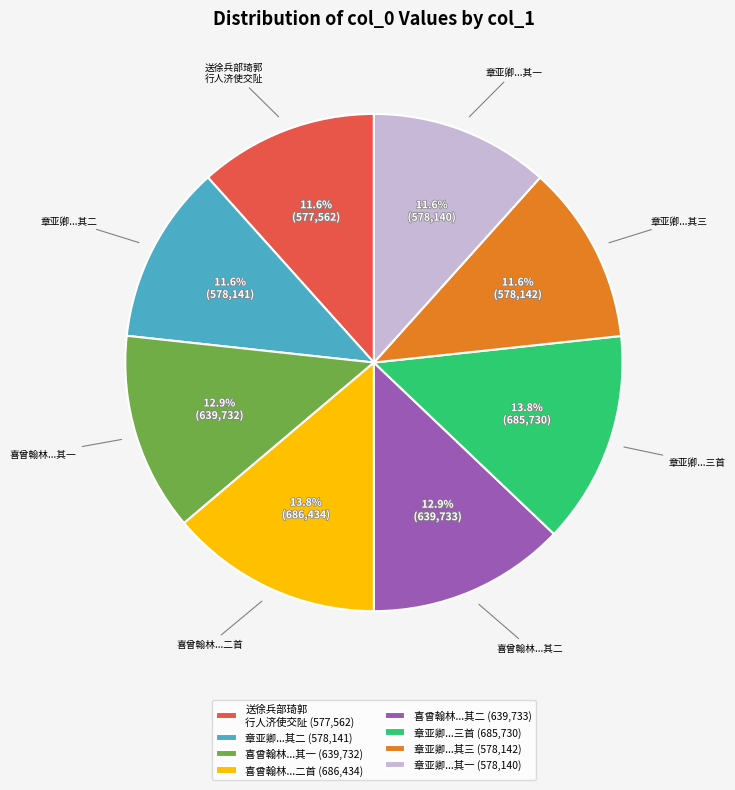

What is the ratio of the value at 喜曾翰林...其一 (639,732) to the value at 章亚卿...其二 (578,141)?

1.1